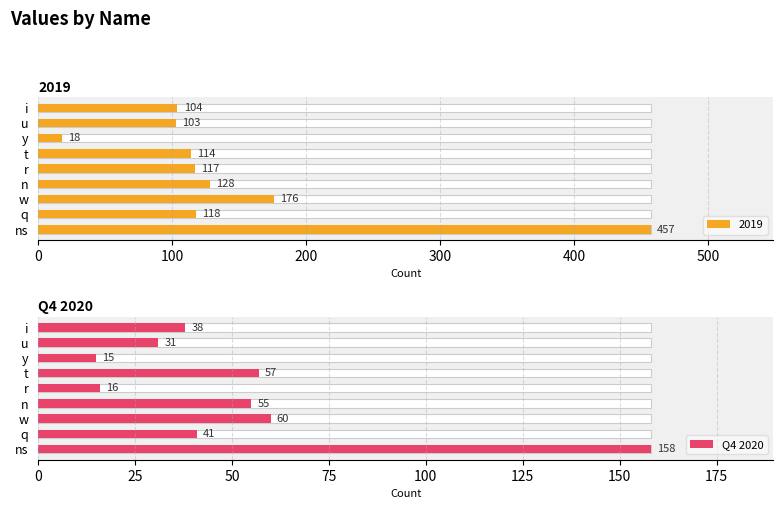

What is the difference between the maximum and minimum values?

143